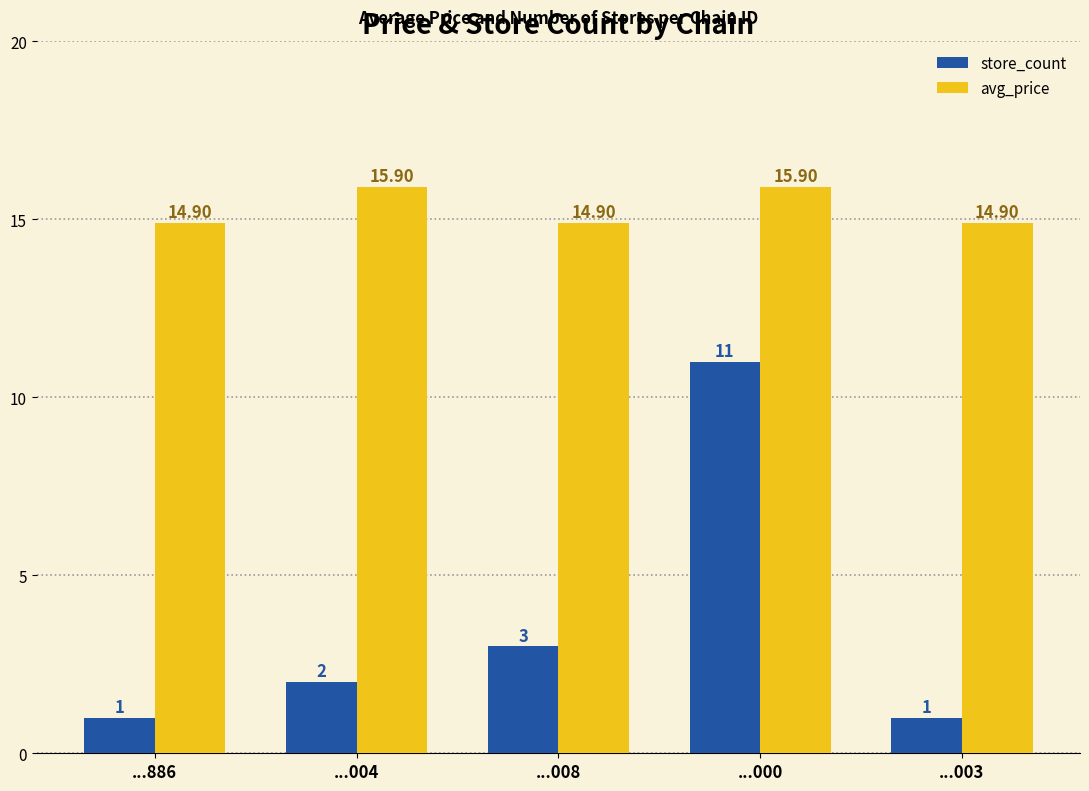

At how many categories does at least one series exceed 9?

5